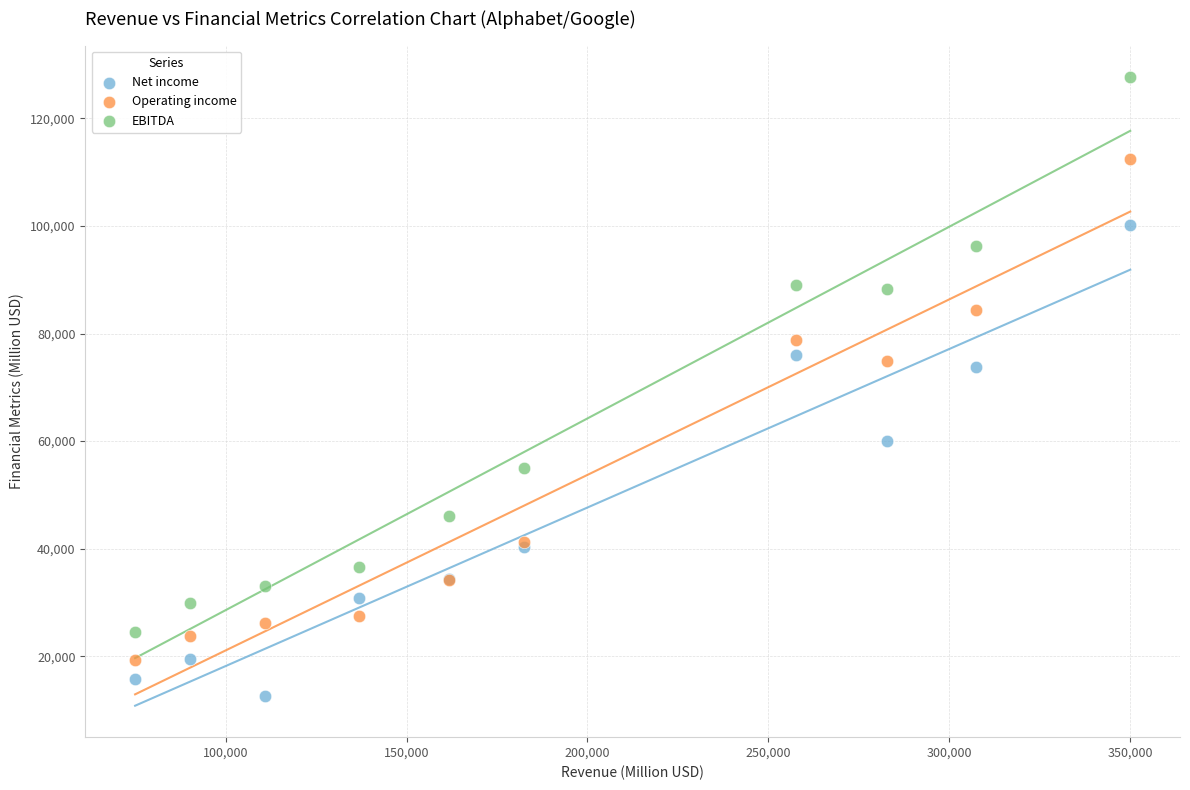

What are all the series names shown in the legend?

Net income, Operating income, EBITDA